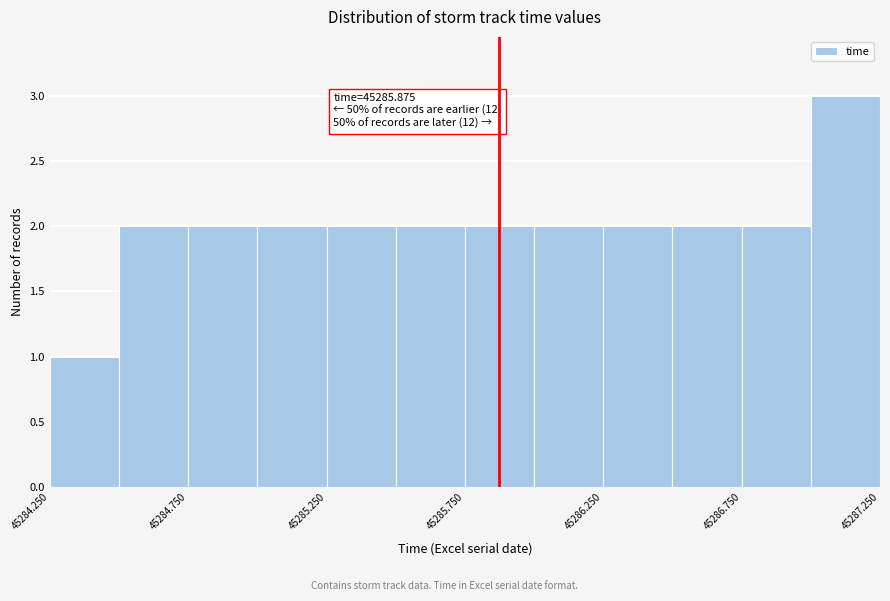

Over which range of the x-axis is the bar tallest?

45287.00 to 45287.25